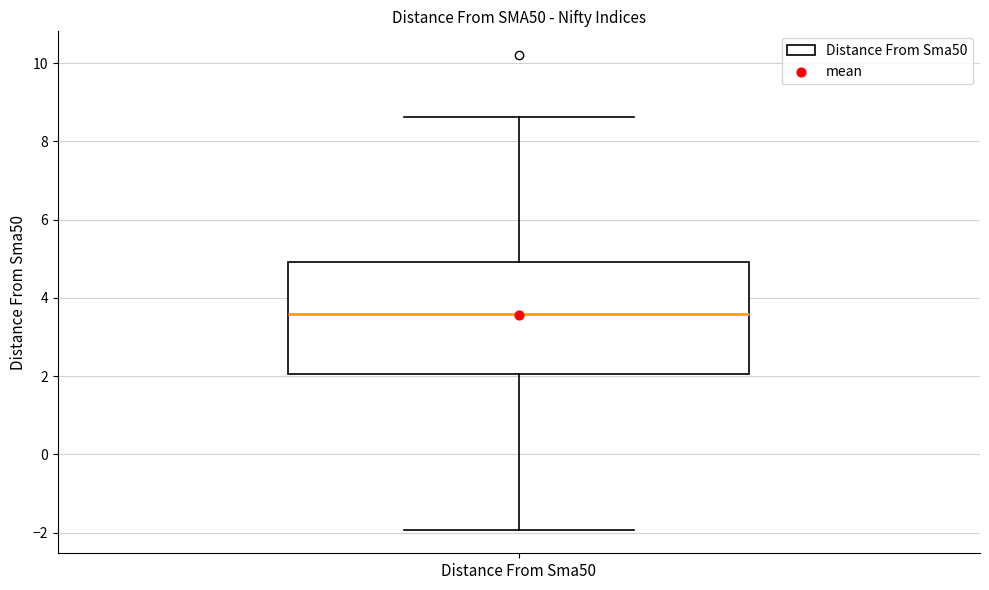

Read this box plot against the y-axis: the position of the median line, the range covered by the box, and the ends of both whiskers. The values are not printed on the chart, so give them approximately, as read against the axis.

median 3.6, box 2.0 to 5.0, whiskers -2.0 to 8.6